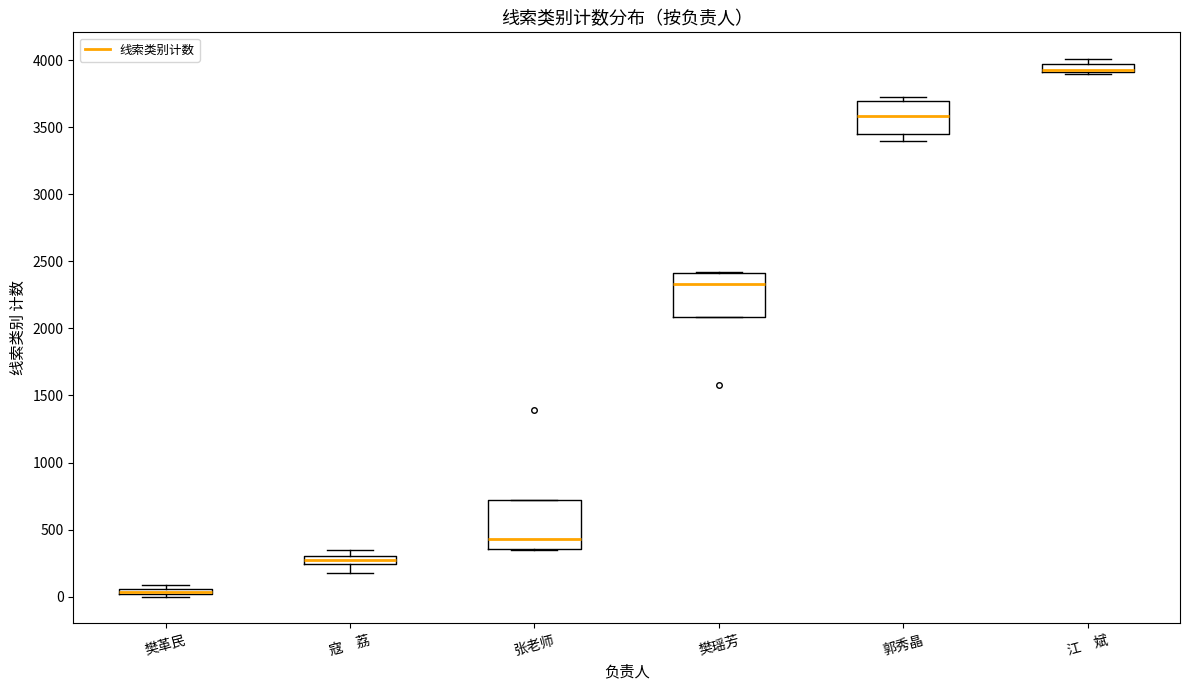

Where is the upper edge of the box for 江 斌 on the y-axis? The values are not printed on the chart, so give them approximately, as read against the axis.

3950